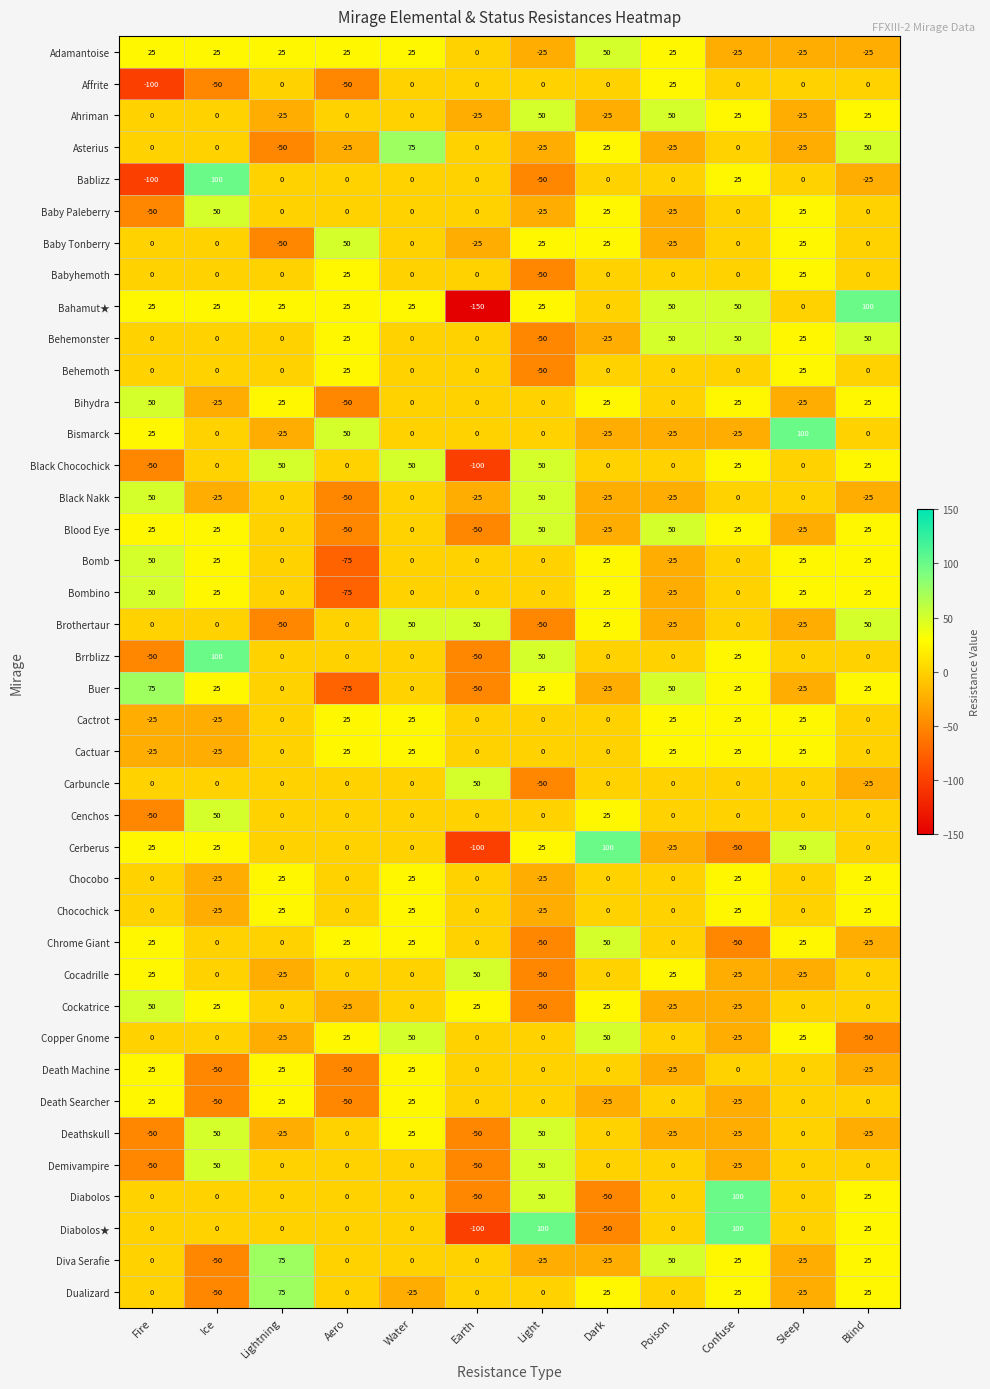

What is the lowest value of the Blood Eye series?

-50